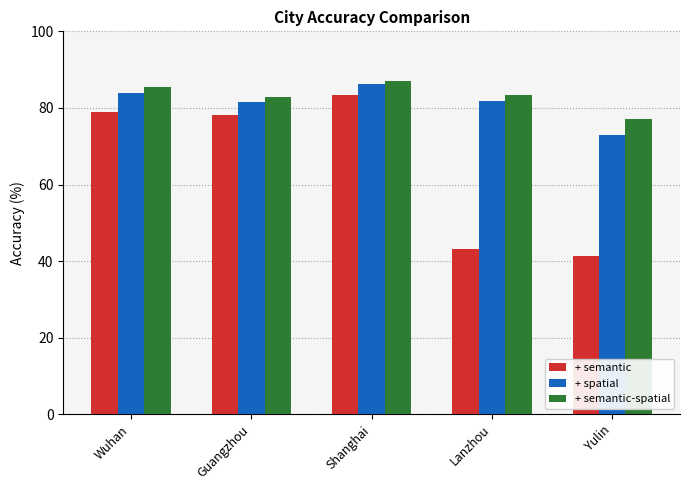

The + semantic-spatial series shows 23.4 at Guangzhou. True or false?

False